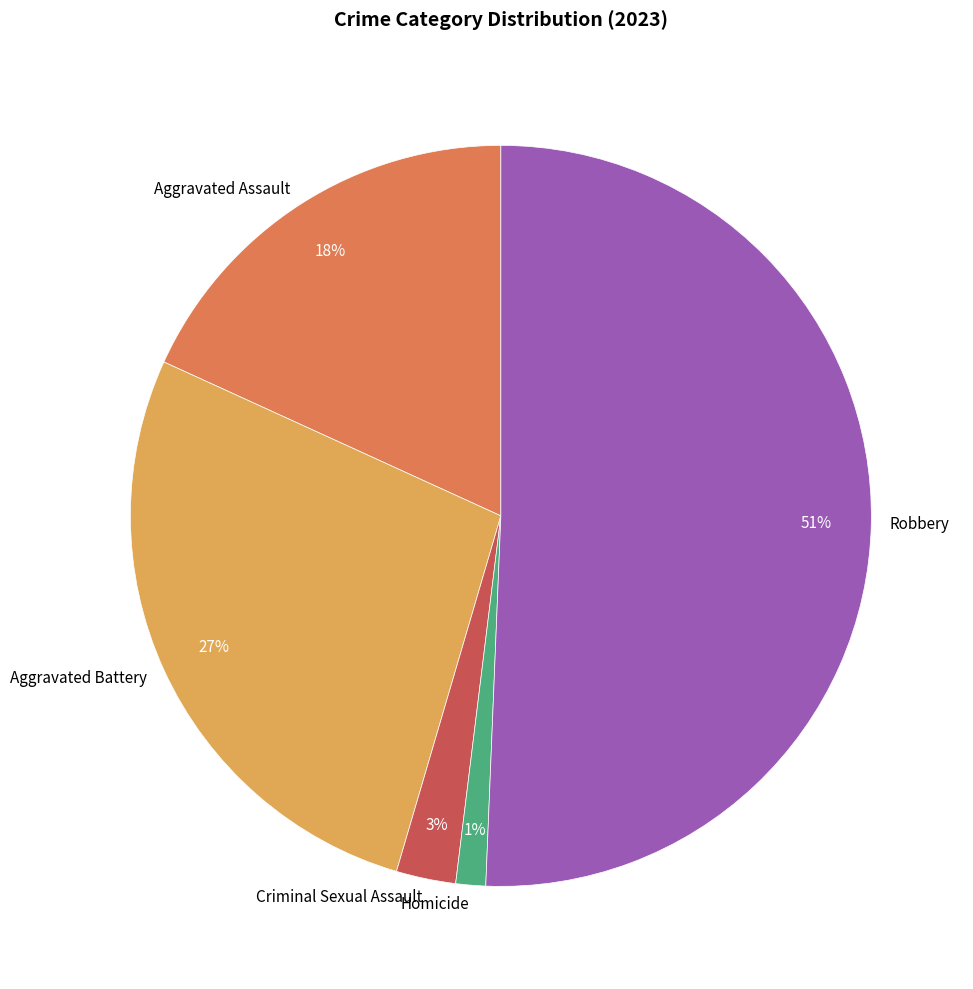

What percentage is the Aggravated Battery slice, to the nearest percent?

27%